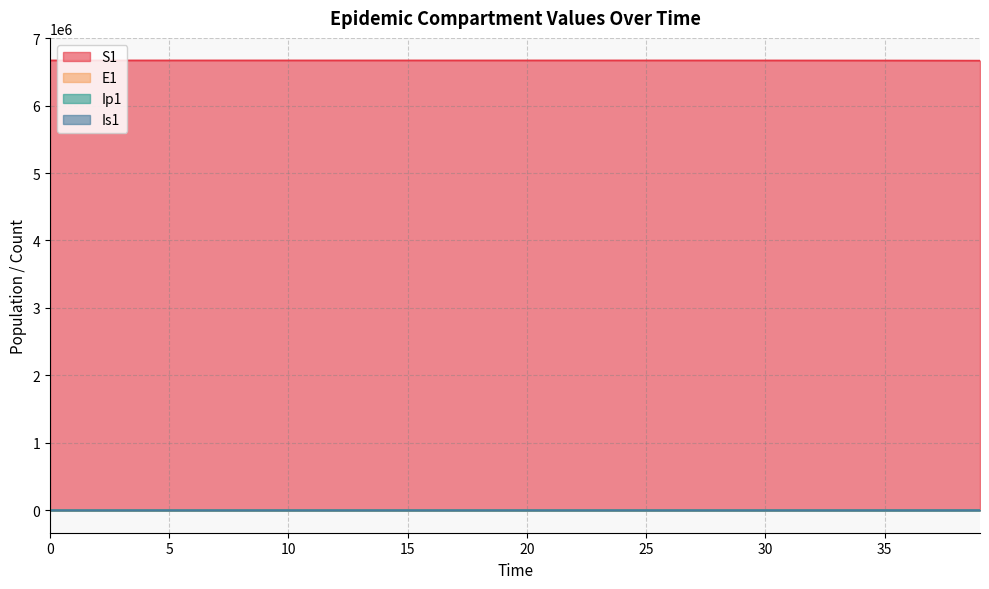

Does the chart have visible grid lines?

Yes